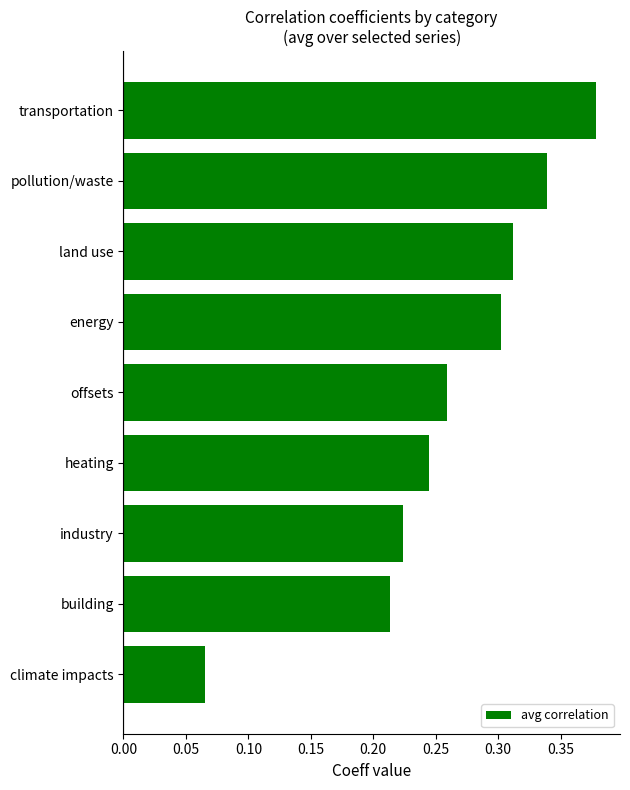

What is the sum of the values at transportation and land use?

0.7